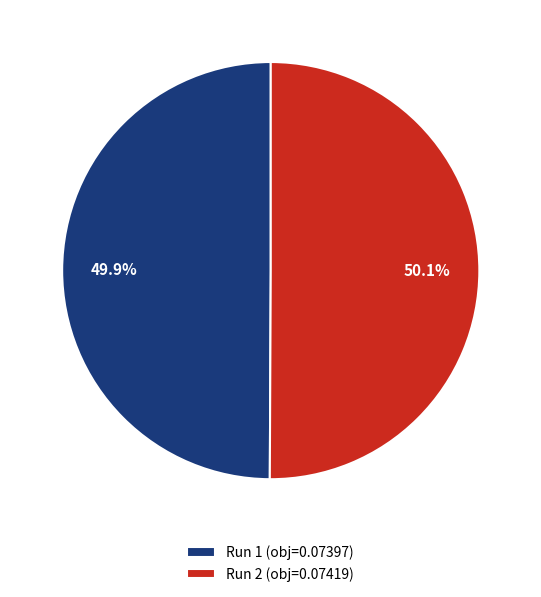

How many segments does this pie chart have?

2